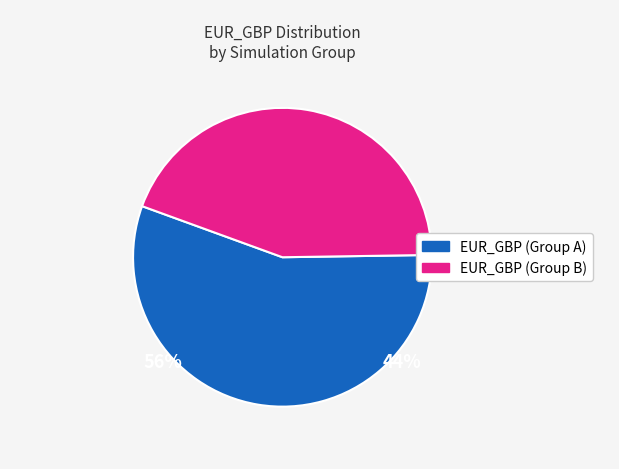

Count the number of slices in the pie.

2